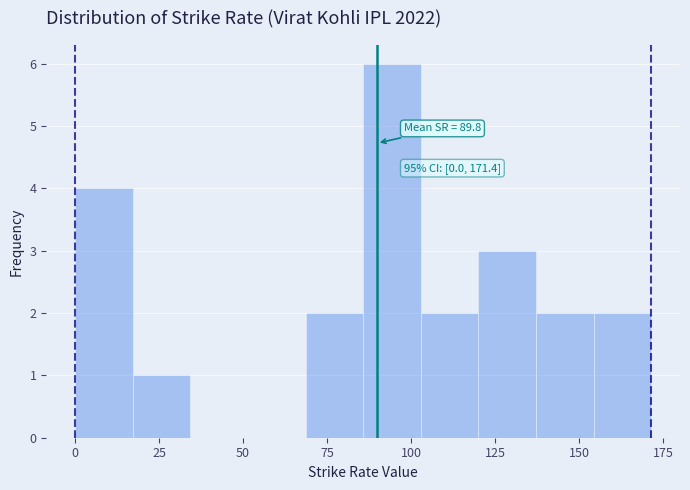

Read against the x-axis, roughly where is the centre of the tallest bar?

95